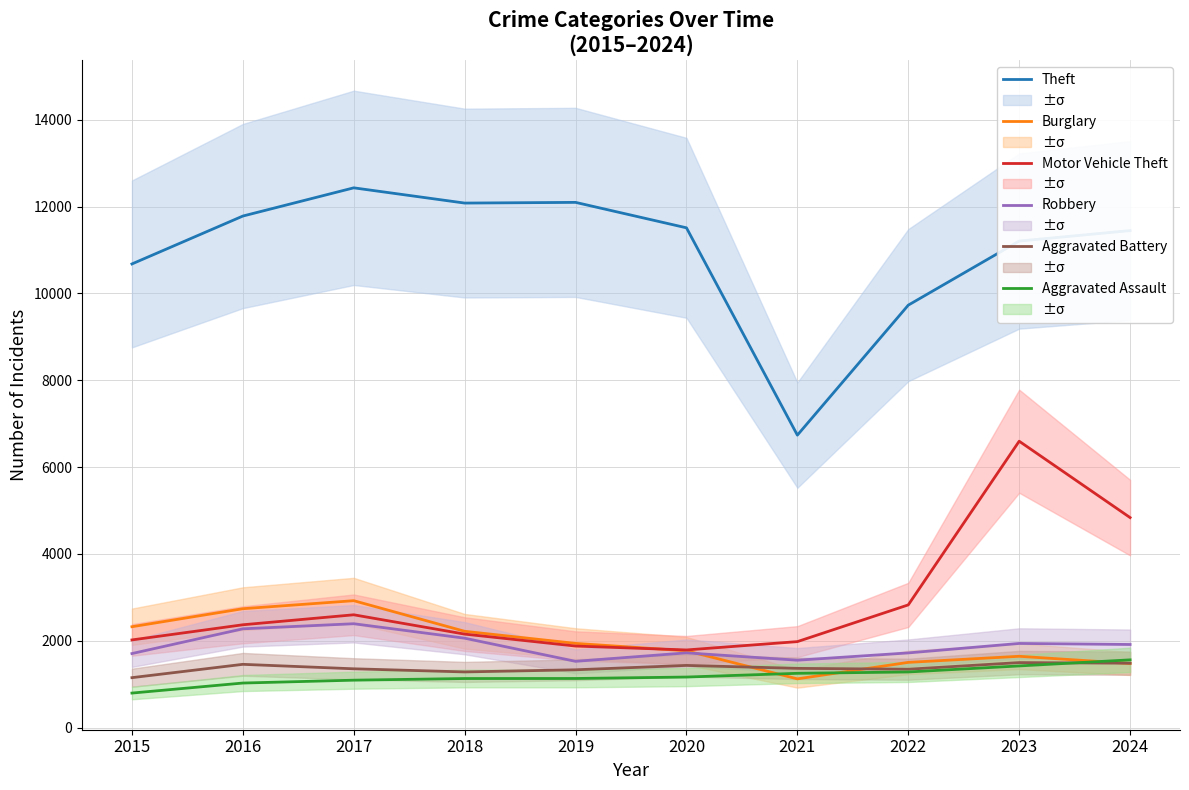

Is the value of Aggravated Assault at 2015 greater than the value of Burglary at 2024?

No